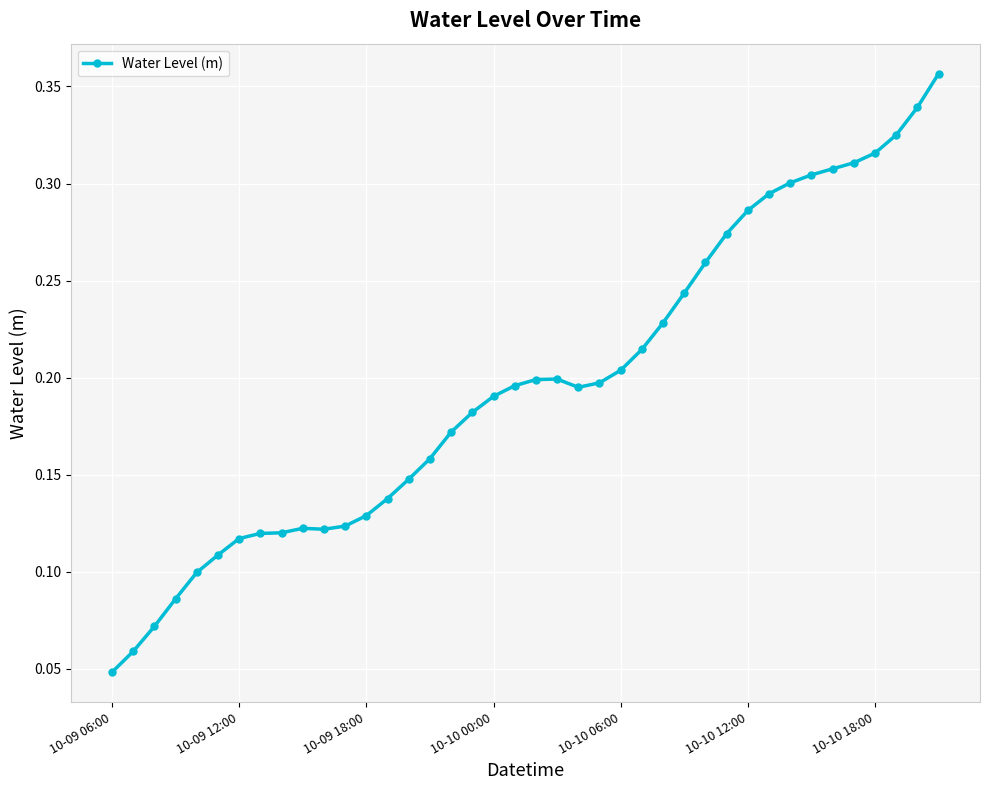

Count the values in the range 0 to 1.

40